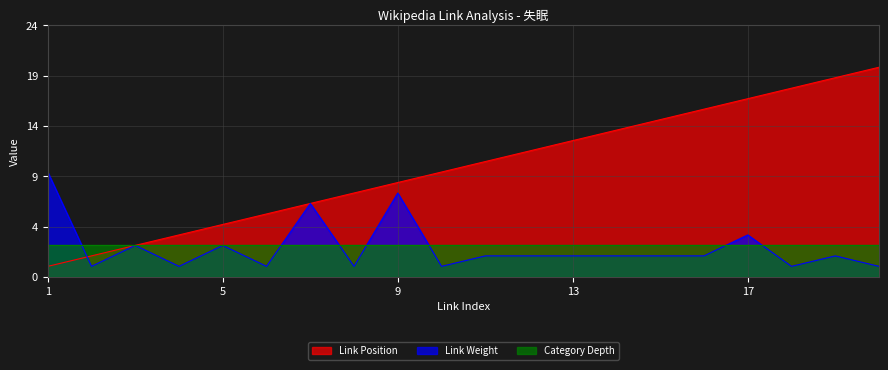

Which has a higher value, 16 or 7?

16